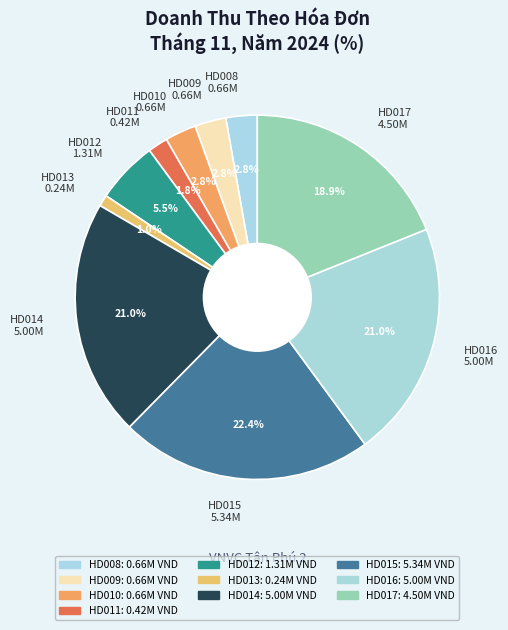

What percentage is the HD011 slice, to the nearest percent?

2%